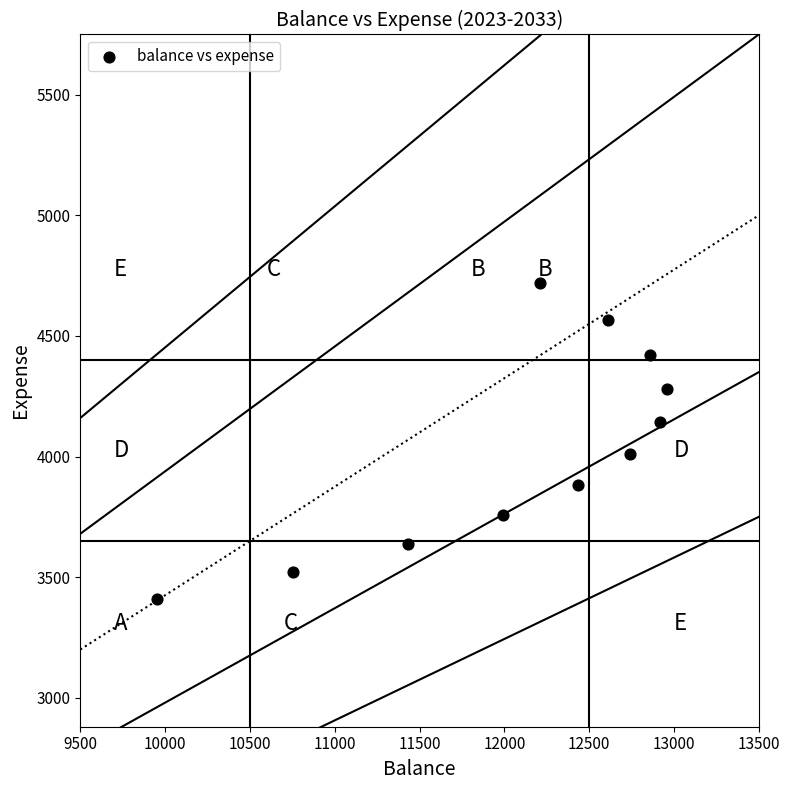

What is the average Y value?

4032.2